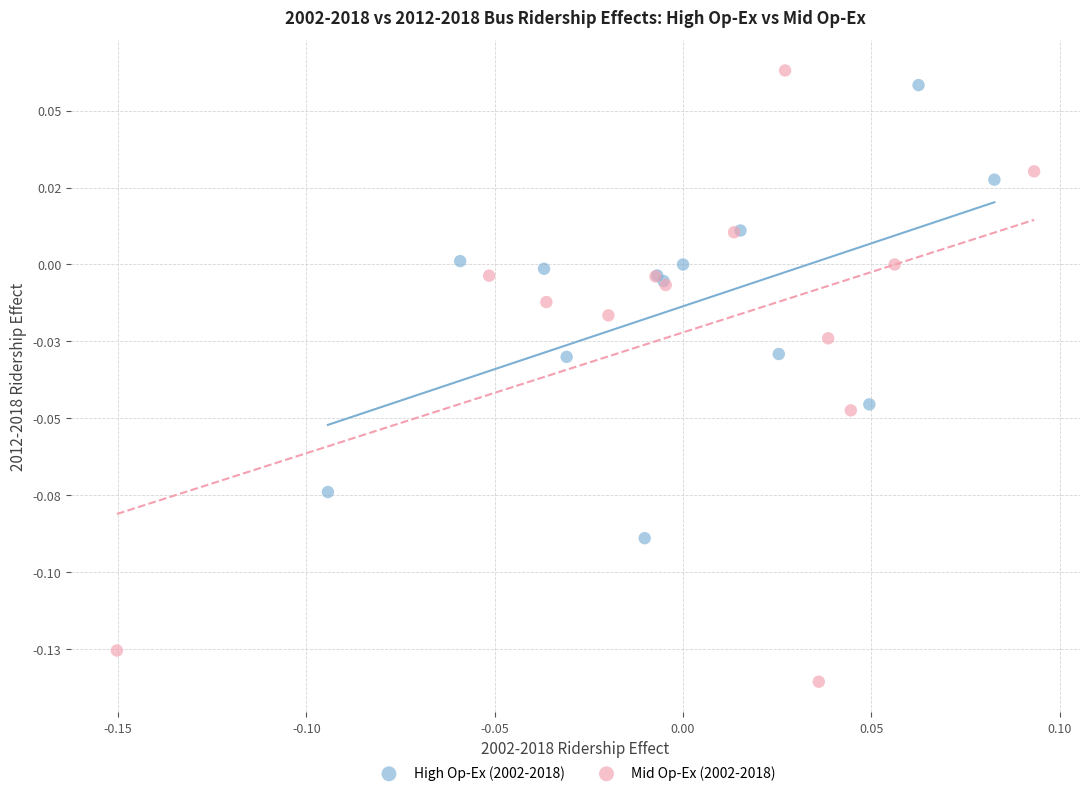

Which series contains the lowest Y value?

Mid Op-Ex (2002-2018)